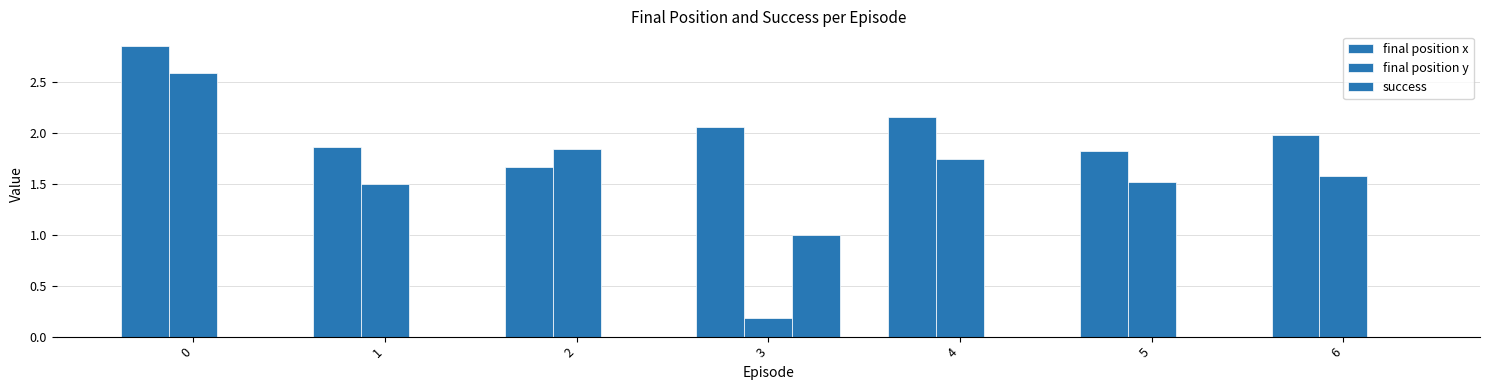

Are the bars horizontal?

No